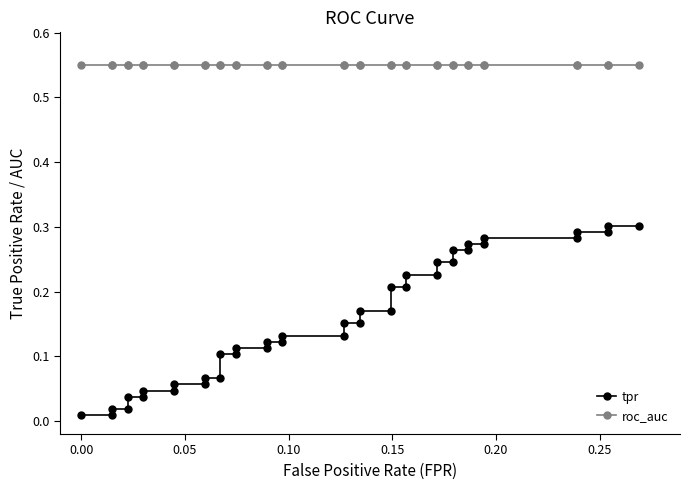

True or false: tpr has more than 1 interior local peaks.

False